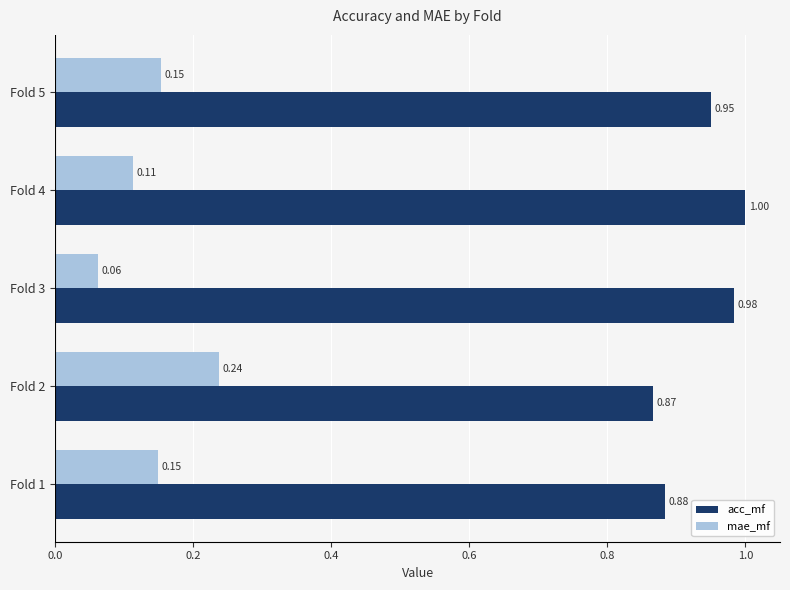

Which series has the widest spread of values?

mae_mf